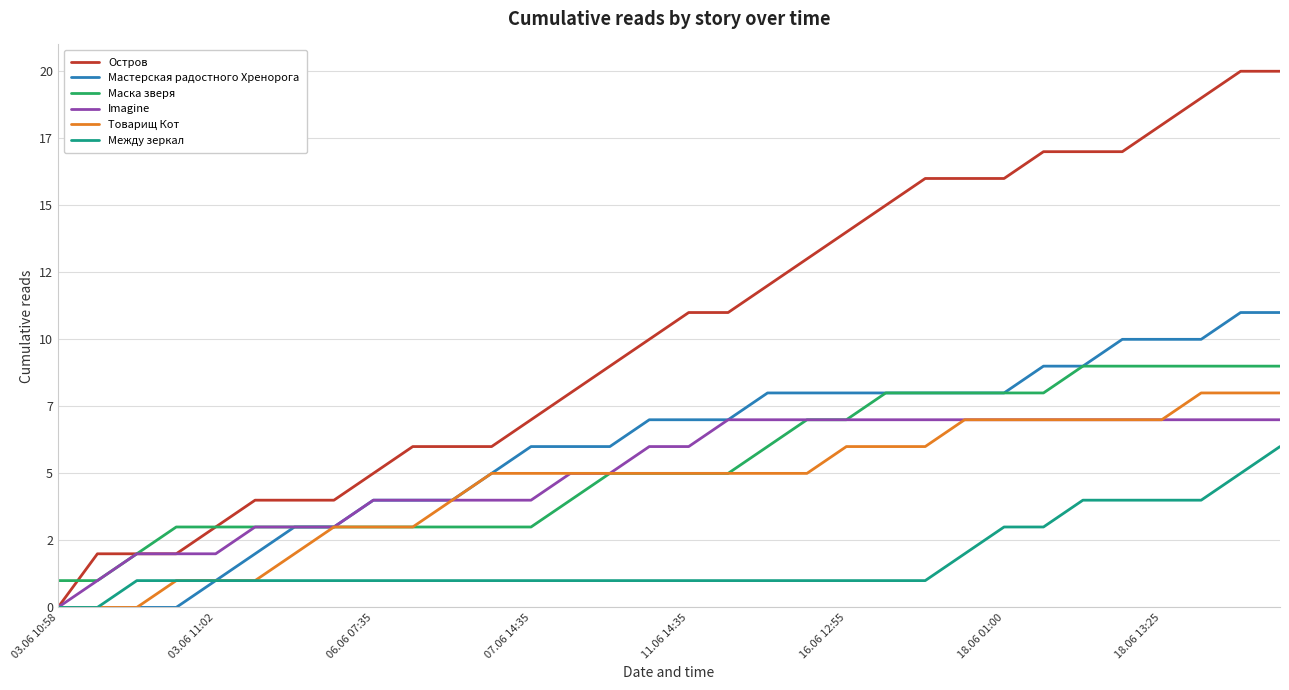

What are all the series names shown in the legend?

Остров, Мастерская радостного Хренорога, Маска зверя, Imagine, Товарищ Кот, Между зеркал